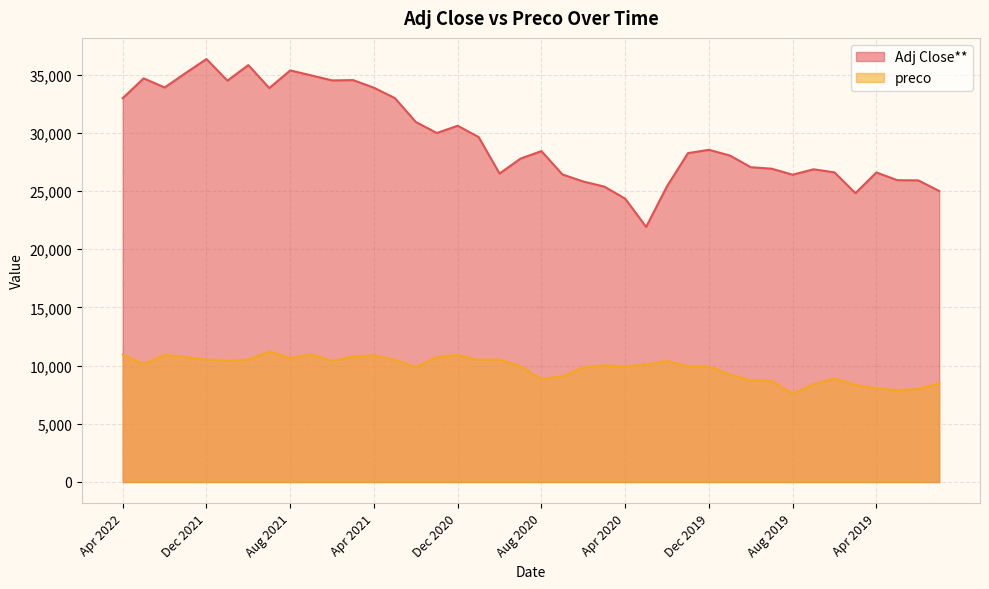

The preco series shows 5010.8 at Sep 2020. True or false?

False